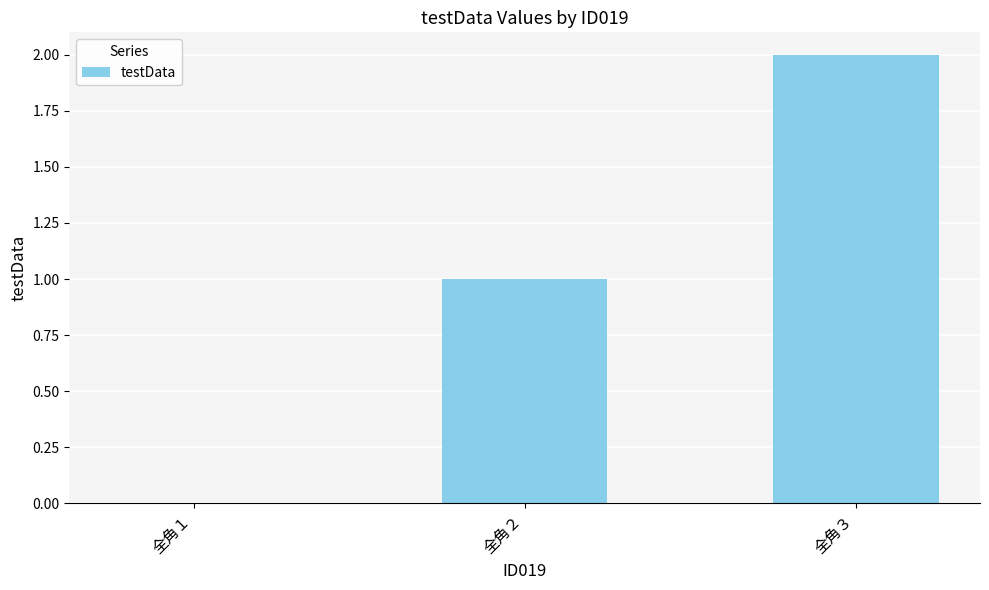

Is it true that the value at 全角１ is 0?

True